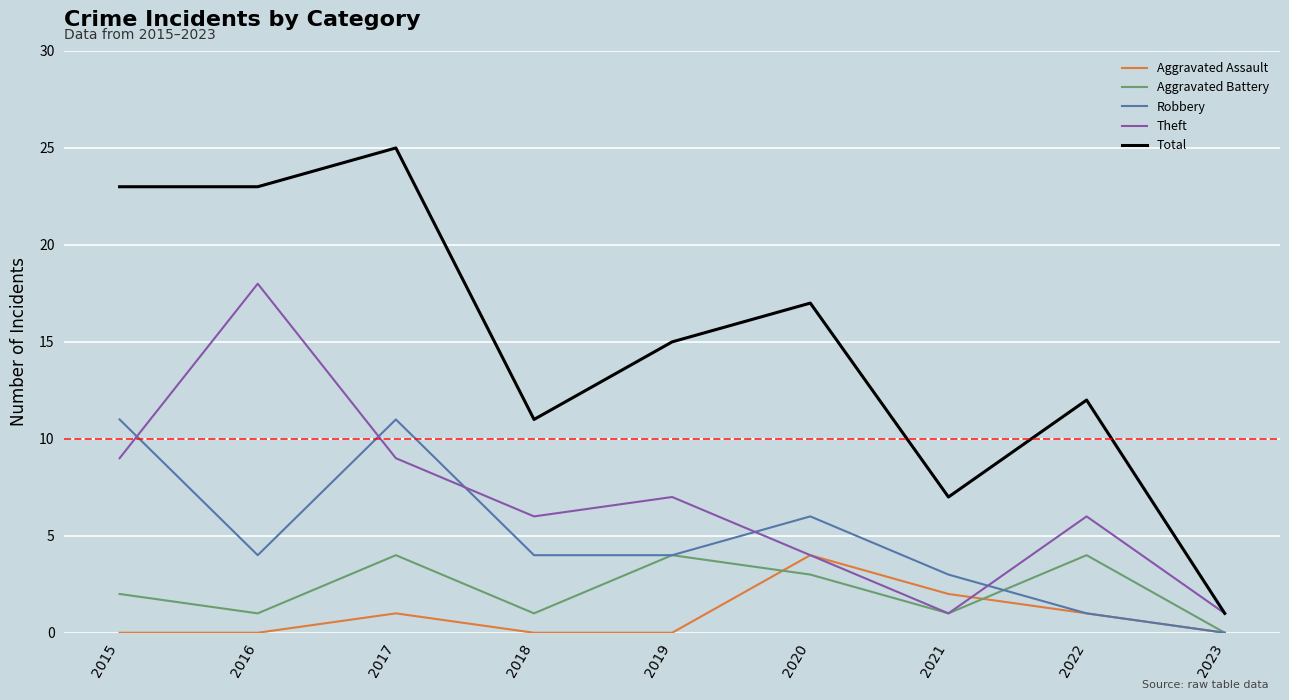

True or false: Aggravated Battery and Total intersect in this chart.

False